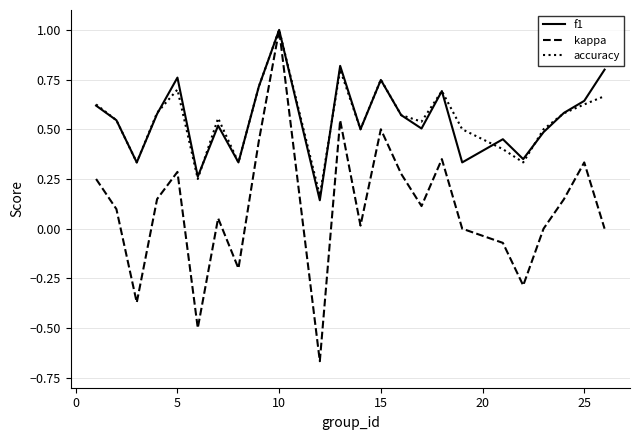

After their last crossing, which series has the higher values: f1 or accuracy?

f1